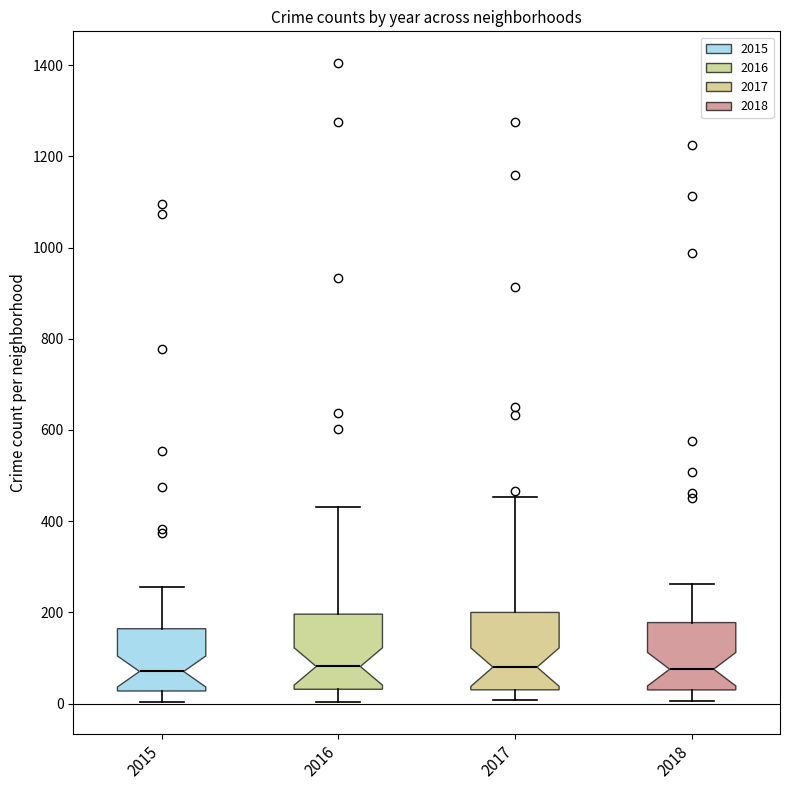

Reading left to right, transcribe this box plot: for each box, give where its median line is, the range the box spans, and where its two whiskers end, as read against the y-axis. The values are not printed on the chart, so give them approximately, as read against the axis.

2015: median 80, box 20 to 160, whiskers 0 to 260
2016: median 80, box 40 to 200, whiskers 0 to 440
2017: median 80, box 40 to 200, whiskers 0 to 460
2018: median 80, box 40 to 180, whiskers 0 to 260